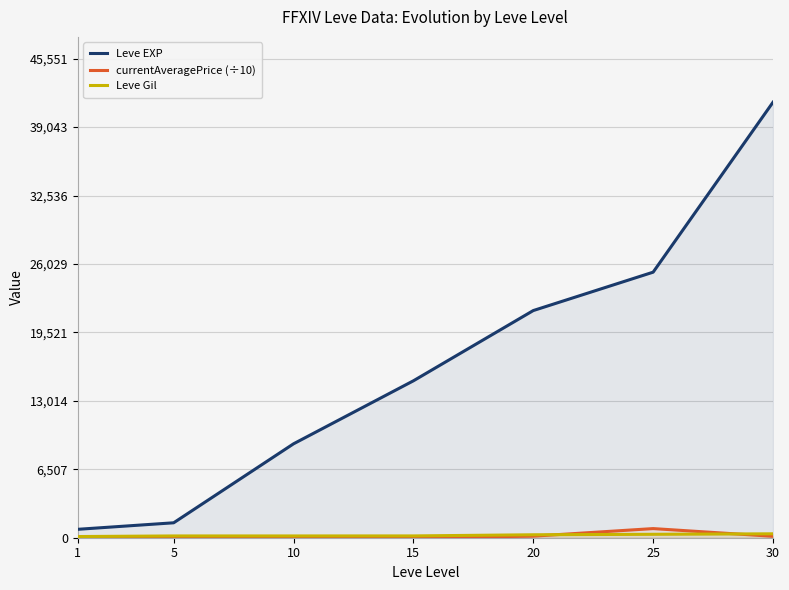

True or false: Leve Gil and Leve EXP cross at least once.

False